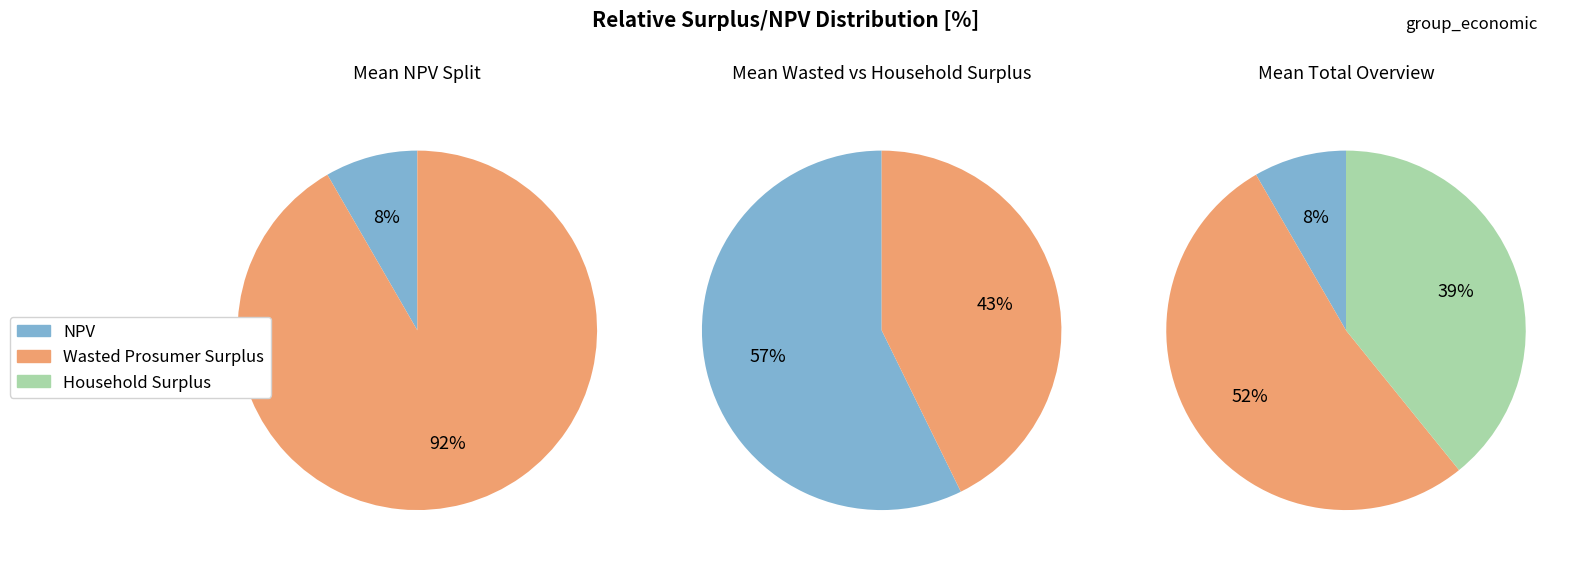

True or false: Wasted Prosumer Surplus accounts for 39% of the total.

False